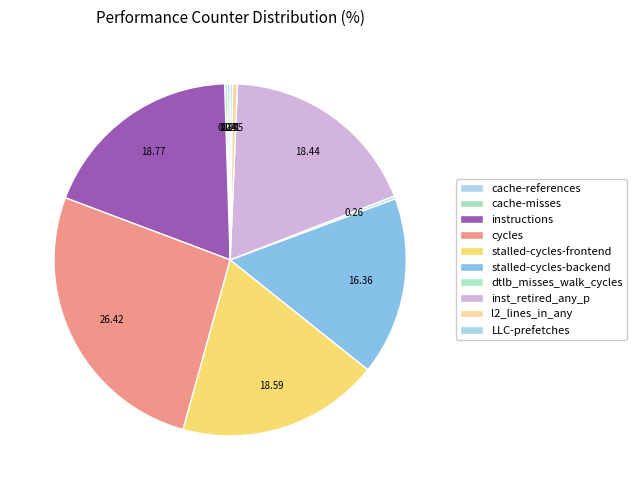

Which slice is the smallest?

LLC-prefetches